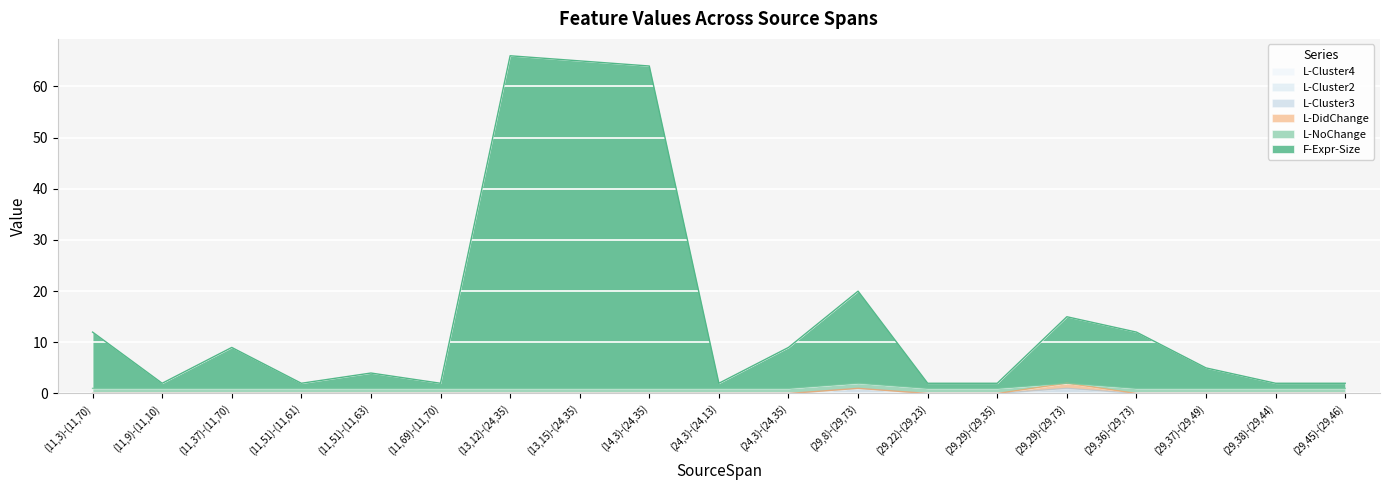

True or false: F-Expr-Size and L-Cluster2 intersect in this chart.

False